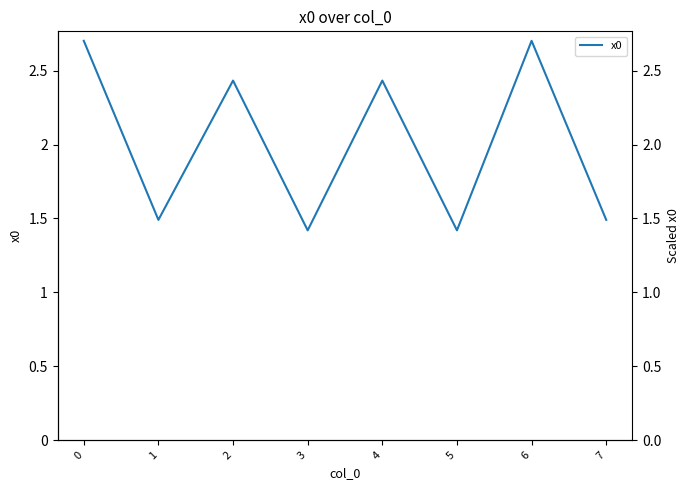

Reading right to left, transcribe all the data shown in this chart.

1.5	2.7	1.4	2.4	1.4	2.4	1.5	2.7